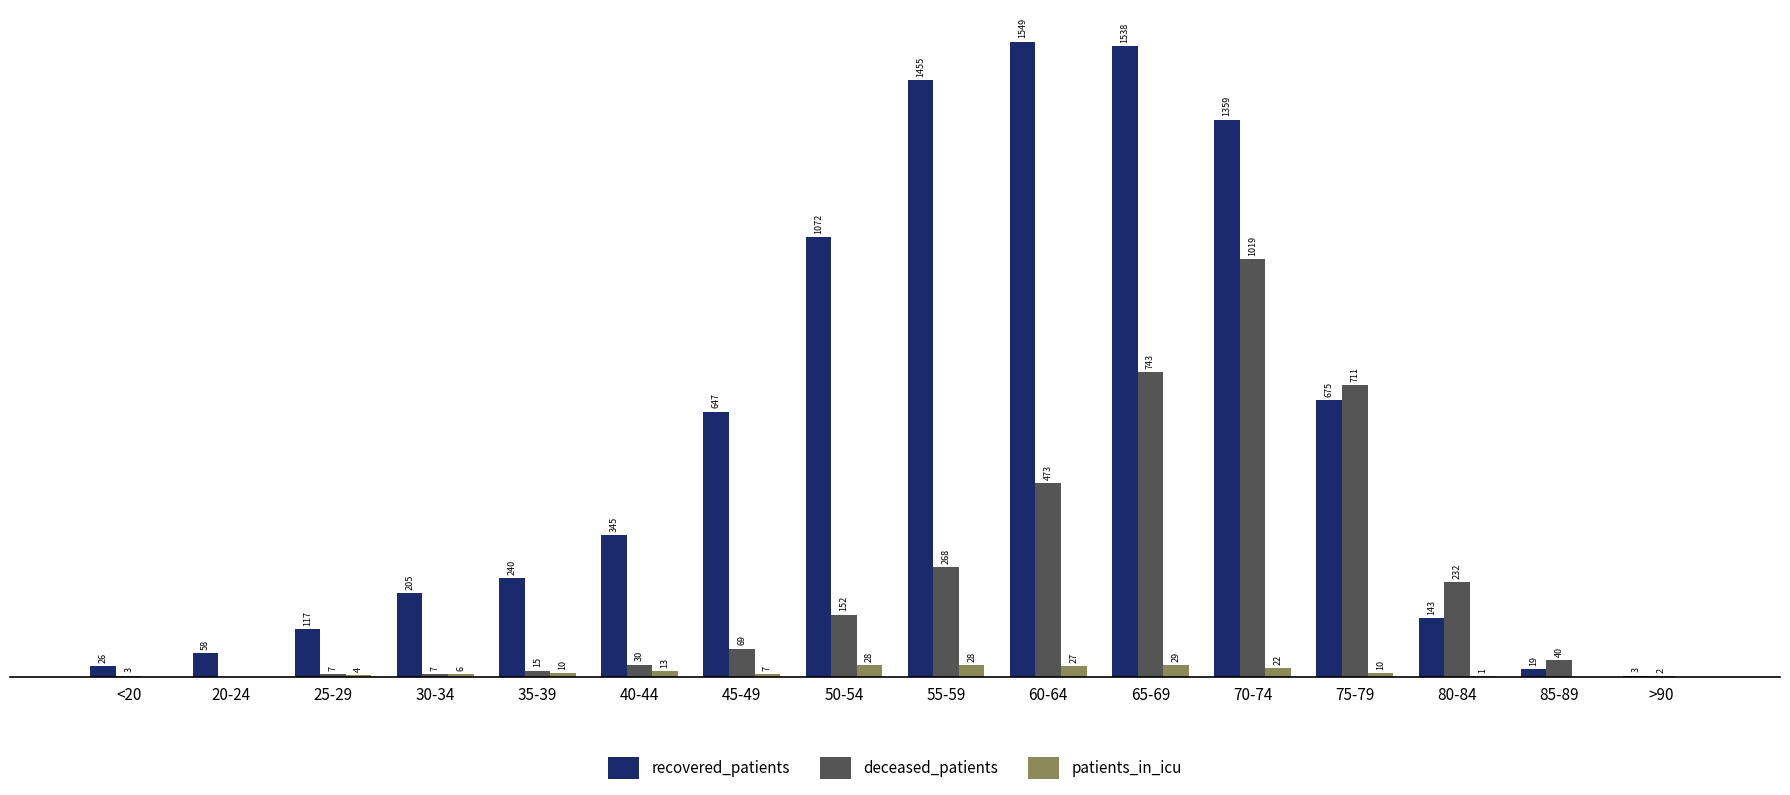

Where is recovered_patients nearest to the value 776?

75-79